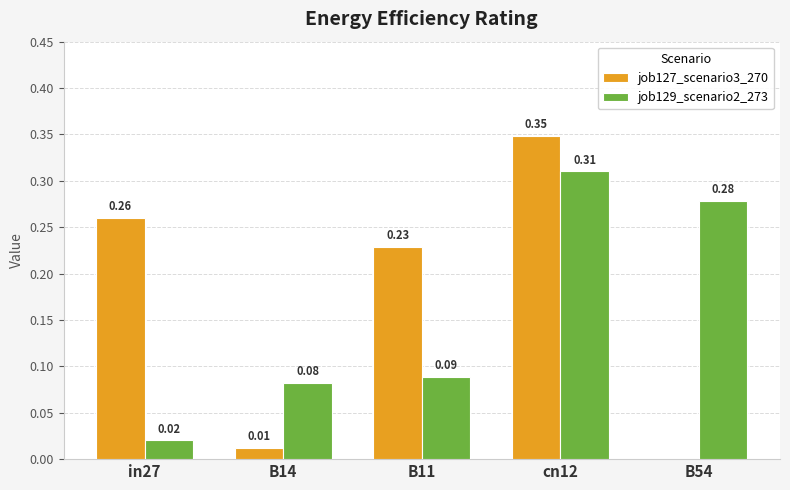

What is the sum of the job129_scenario2_273 values at cn12 and B11?

0.4